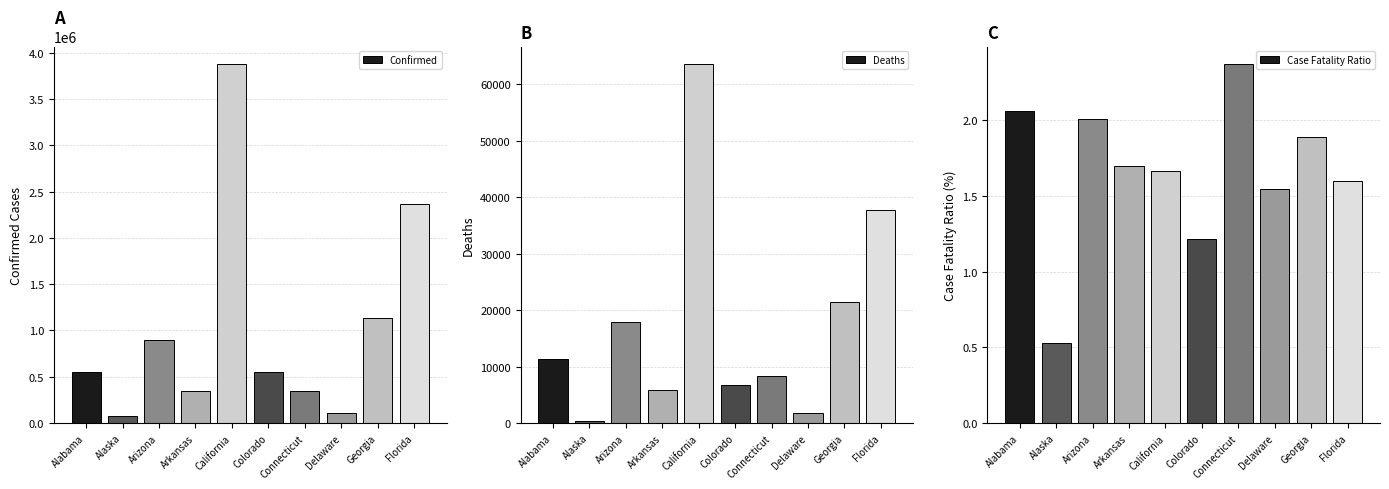

What value does the Confirmed series have at Colorado?

556542